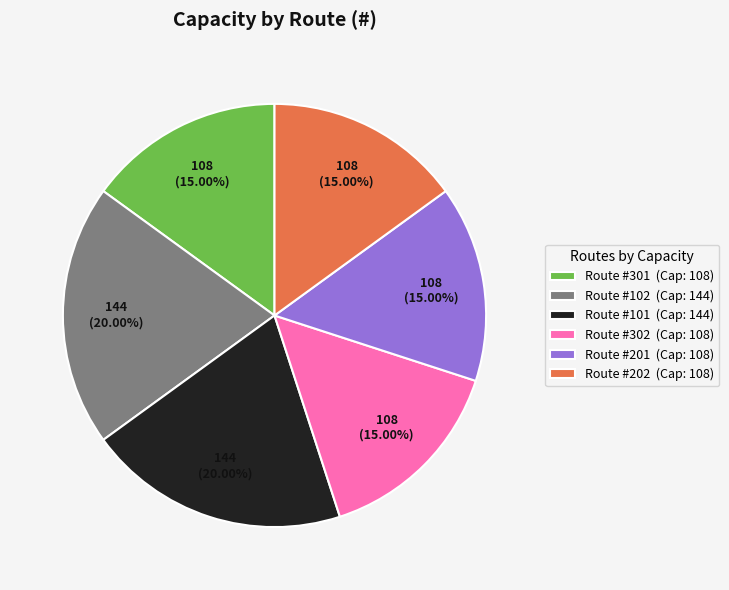

Is there any slice that represents more than half of the pie?

No